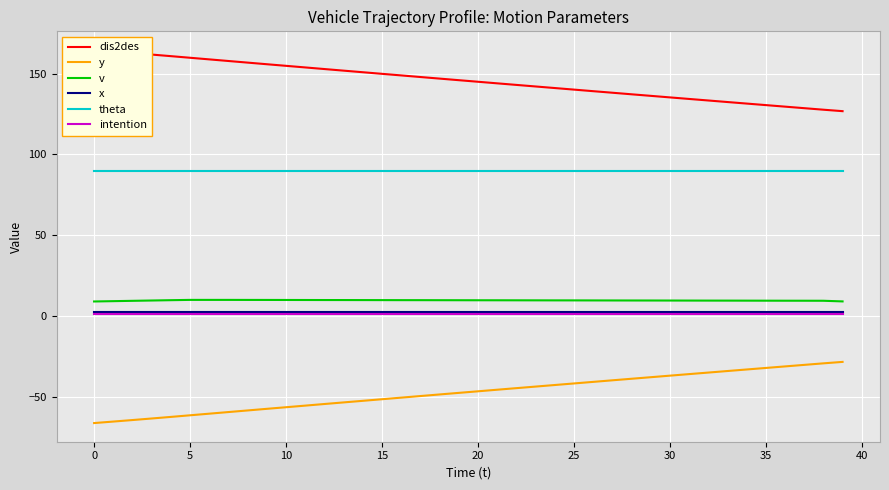

True or false: y has a value of -65.1 at 25.

False